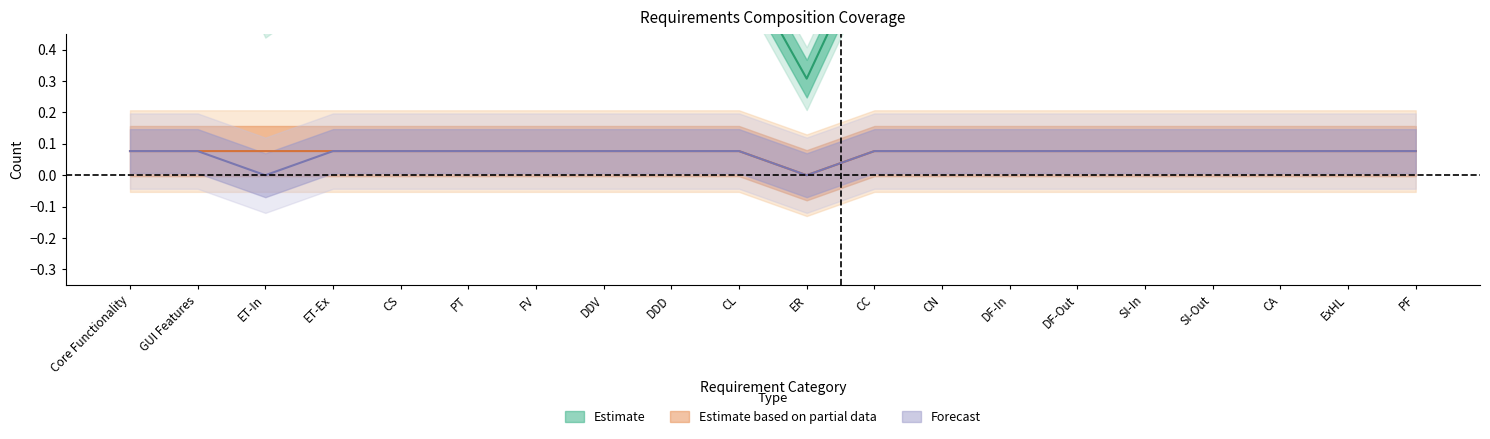

What is the label of the 7th point from the right?

DF-In